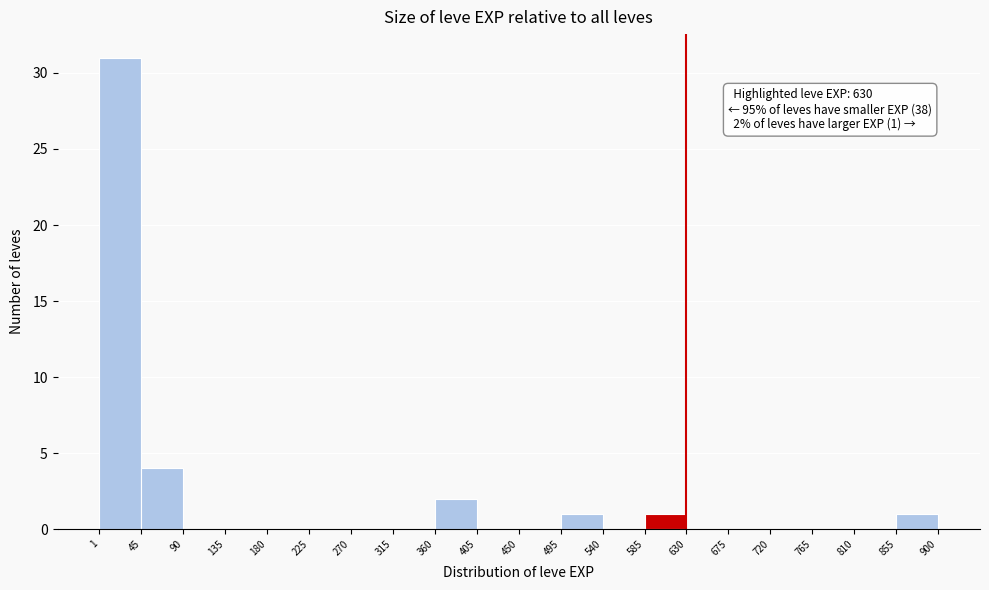

Which range on the x-axis has the tallest bar?

1 to 45